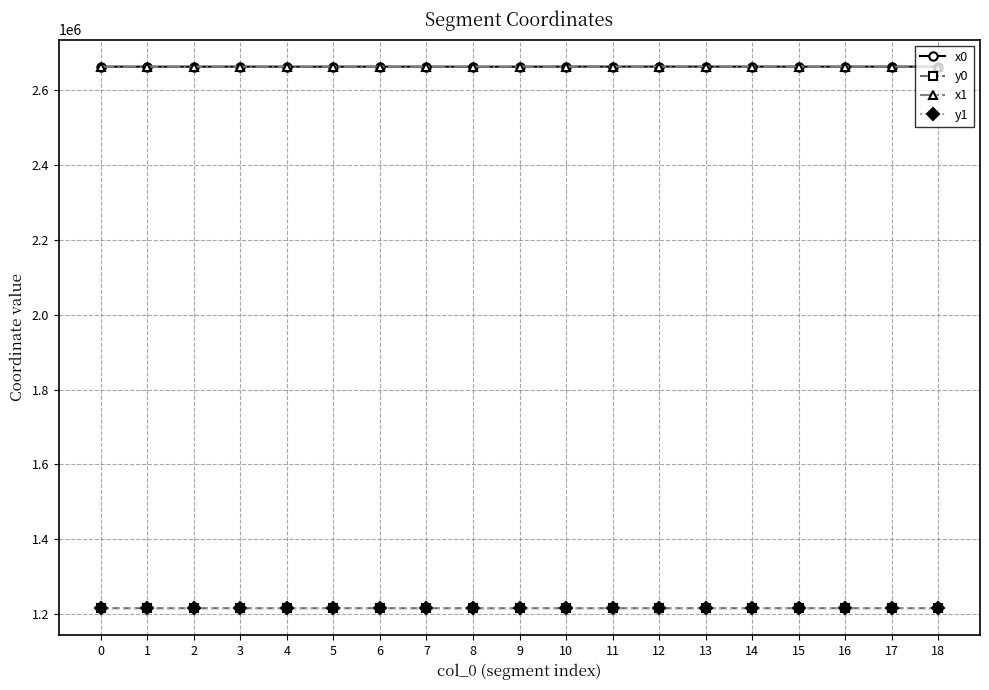

True or false: y1 has more than 2 points higher than both neighbors.

True